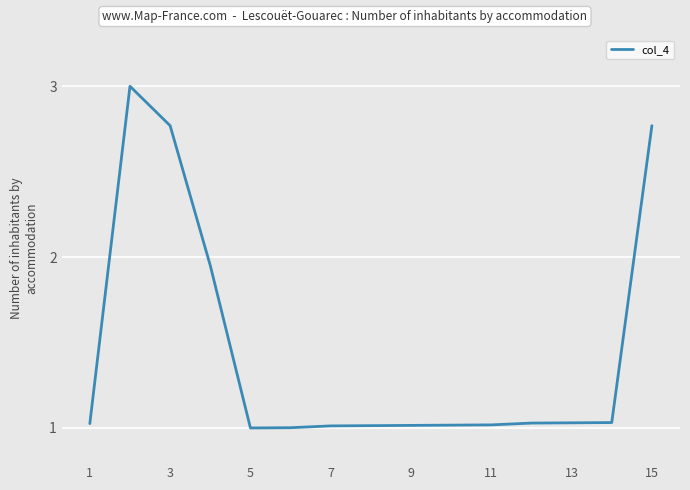

What is the greatest value displayed?

3.0